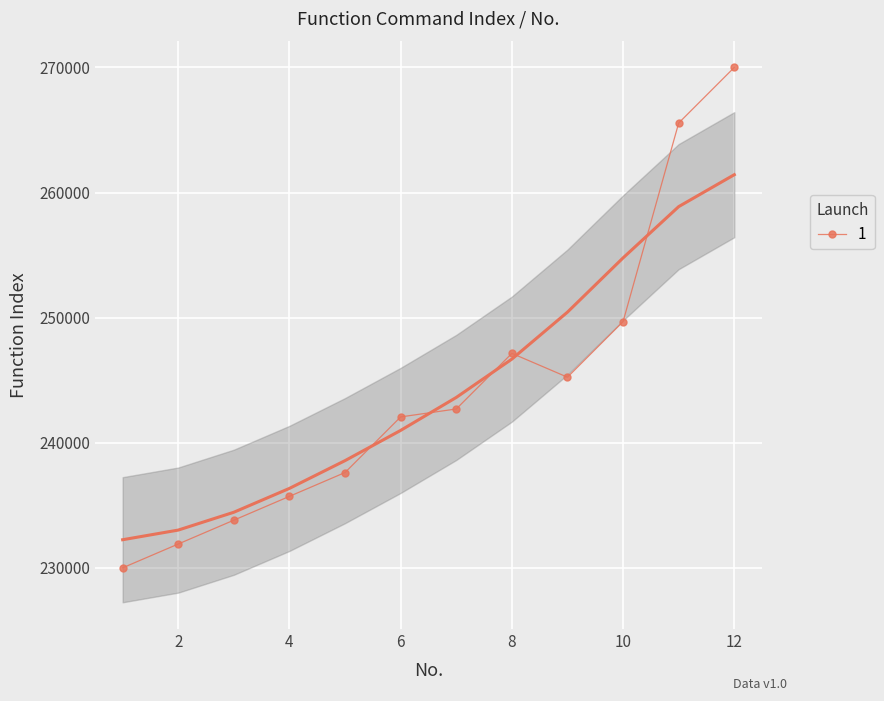

How many values in the 1 series are below 242698?

6